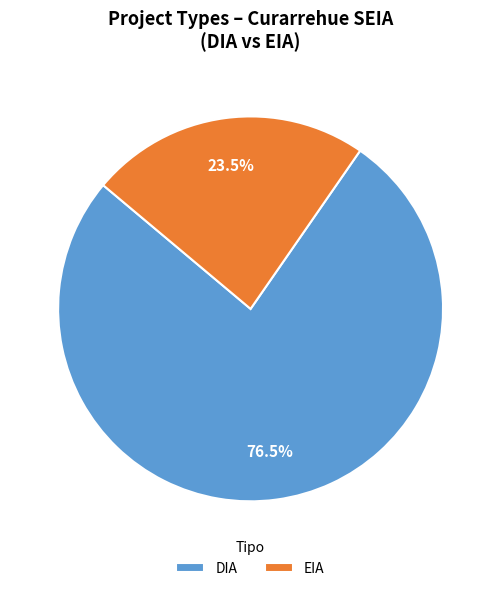

To the nearest percent, what is the average slice percentage?

50%